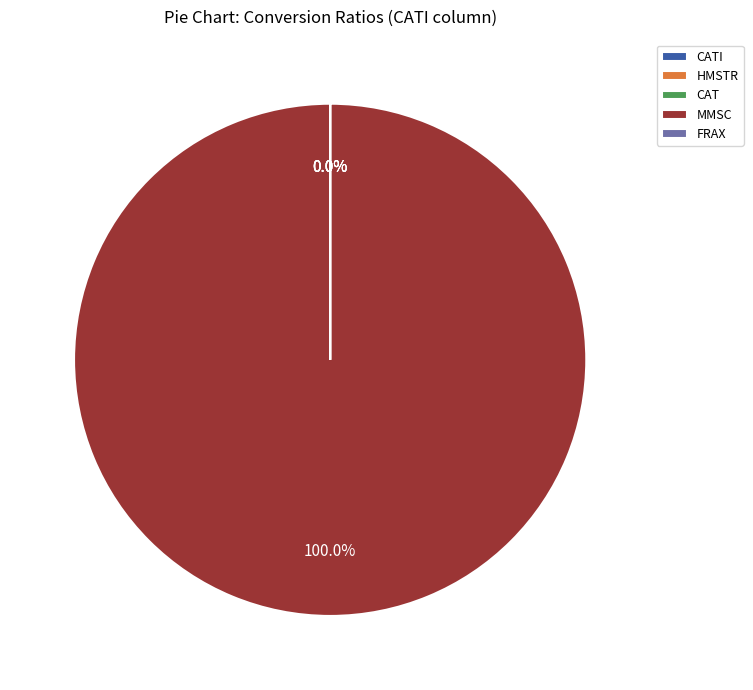

To the nearest percent, what is the combined percentage of MMSC and CAT?

100%